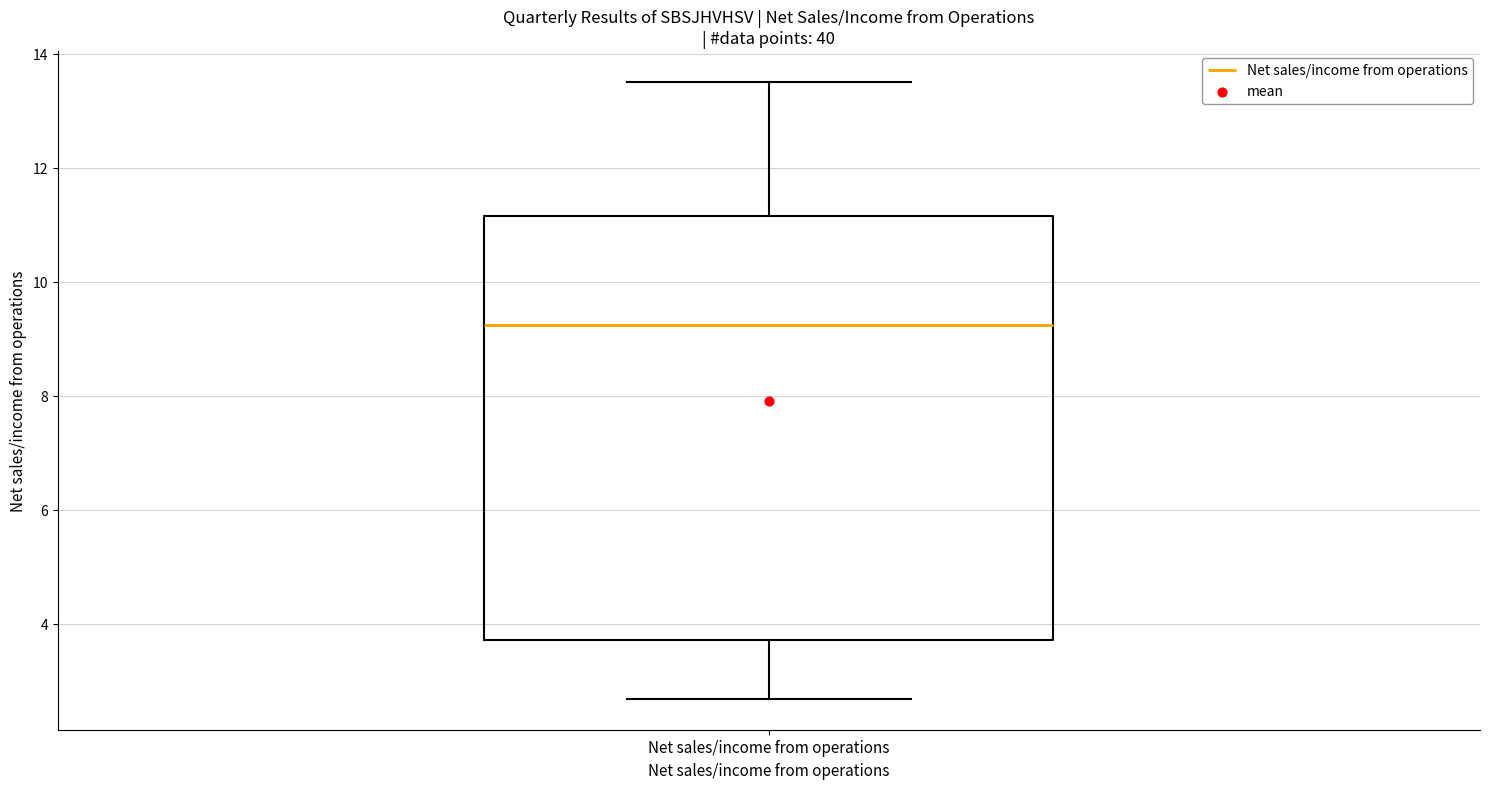

Where does the upper whisker of the box for Net sales/income from operations end on the y-axis? The values are not printed on the chart, so give them approximately, as read against the axis.

13.6